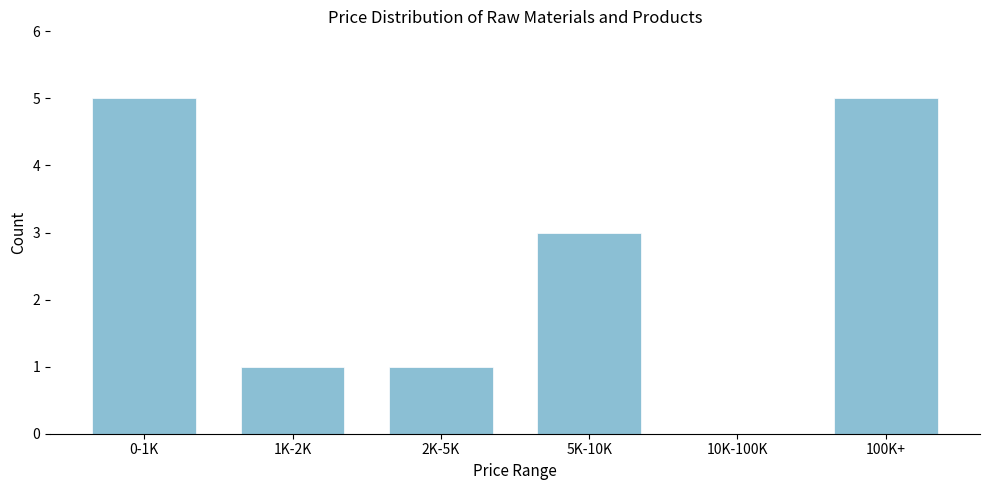

Reading left to right, list all the values displayed in this chart.

0-1K=5	1K-2K=1	2K-5K=1	5K-10K=3	10K-100K=0	100K+=5